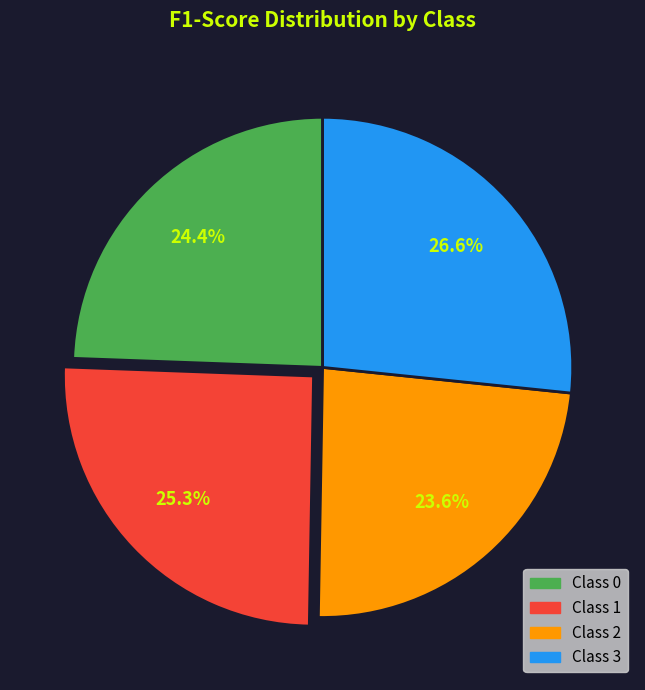

Rank the categories by value from lowest to highest.

Class 2, Class 0, Class 1, Class 3